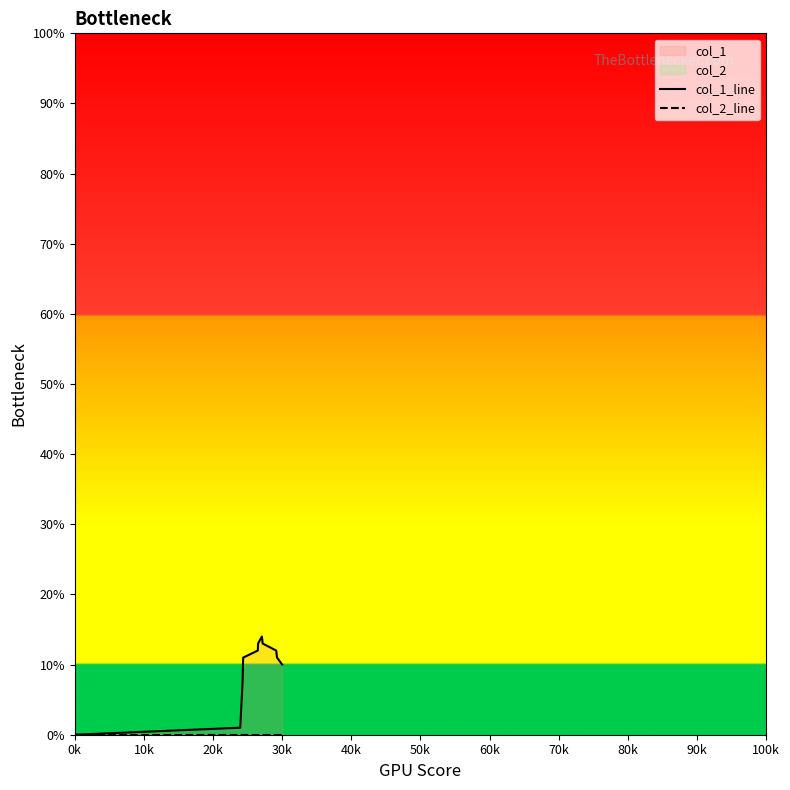

Which series has the widest spread of values?

col_1_line